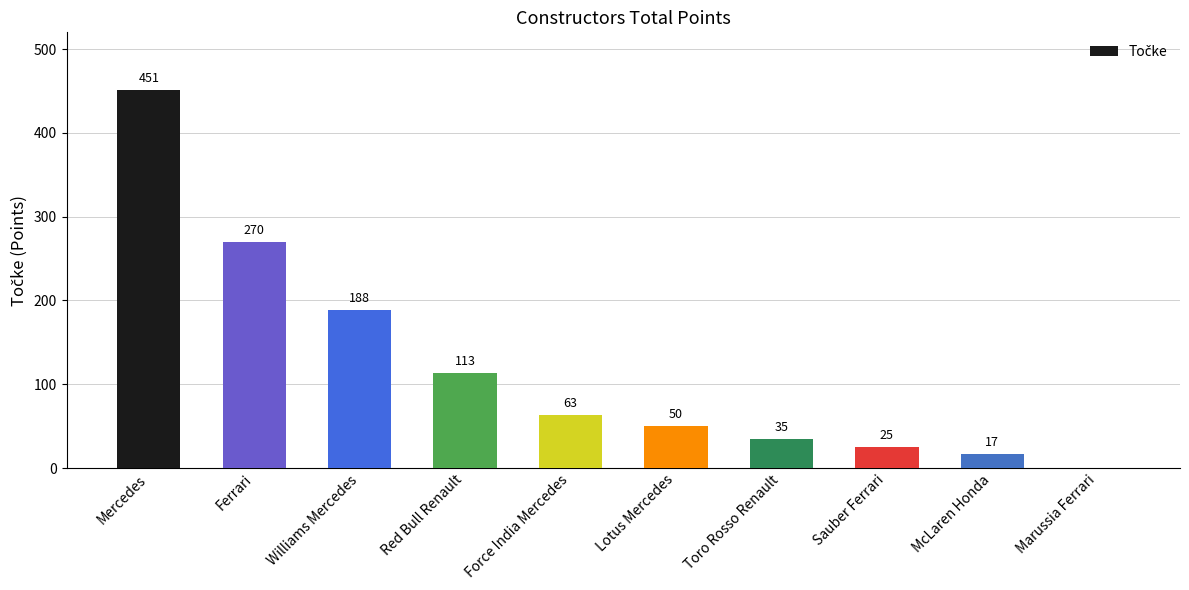

Between Ferrari and Marussia Ferrari, which is larger?

Ferrari